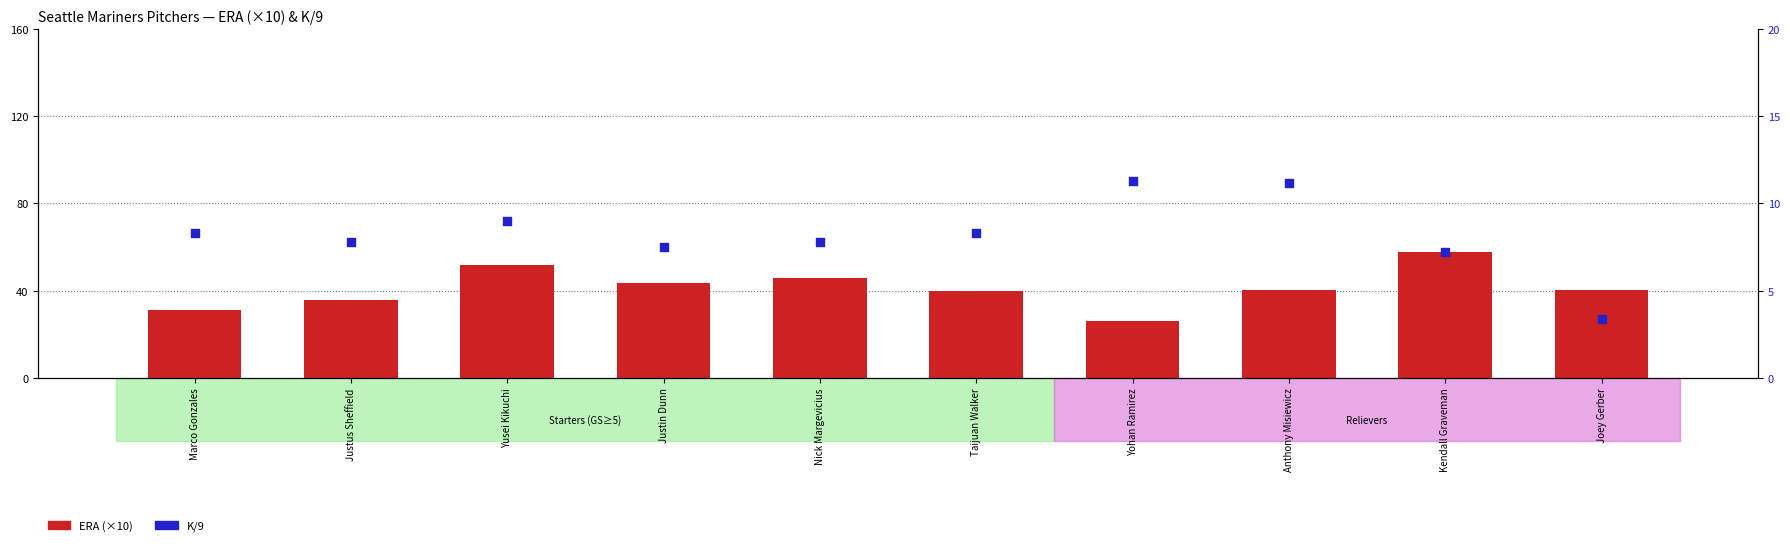

Which series contains the highest Y value?

ERA (×10)